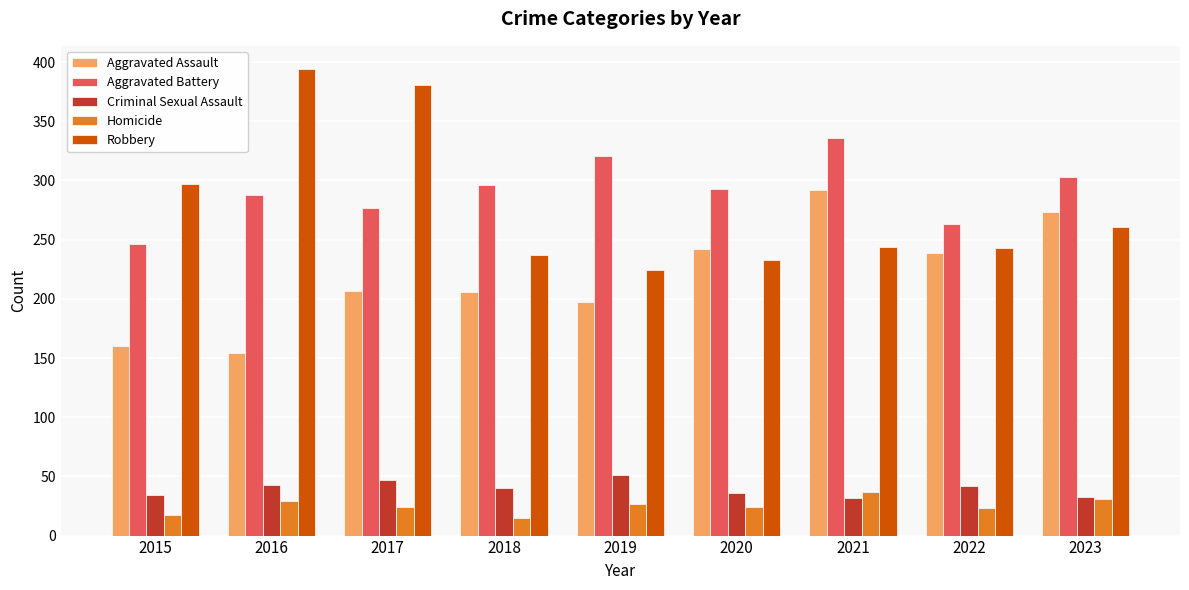

Which series has the largest range (max minus min)?

Robbery